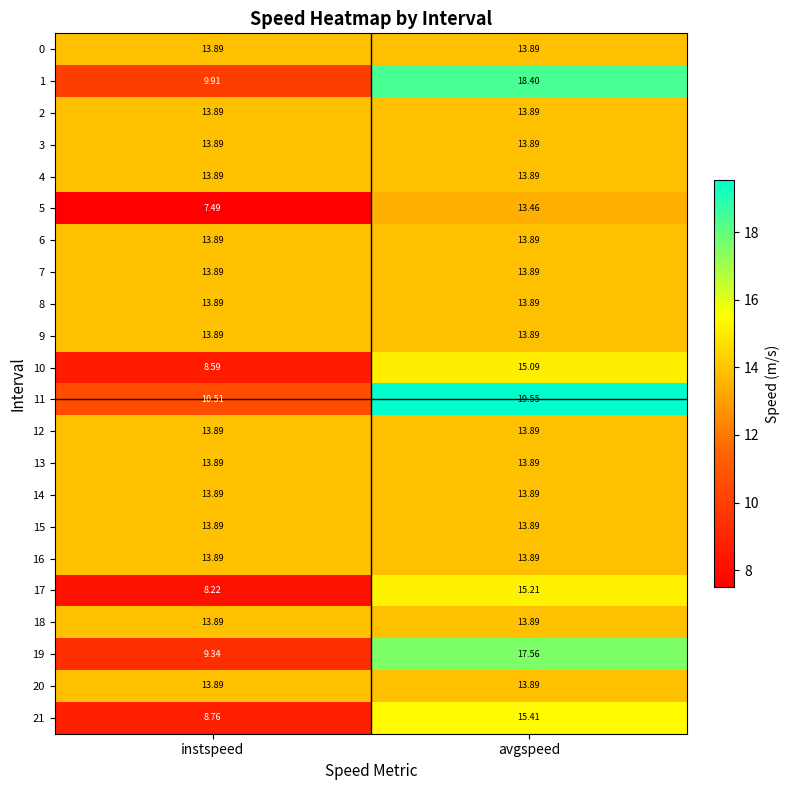

At which category is the sum across all series the highest?

avgspeed